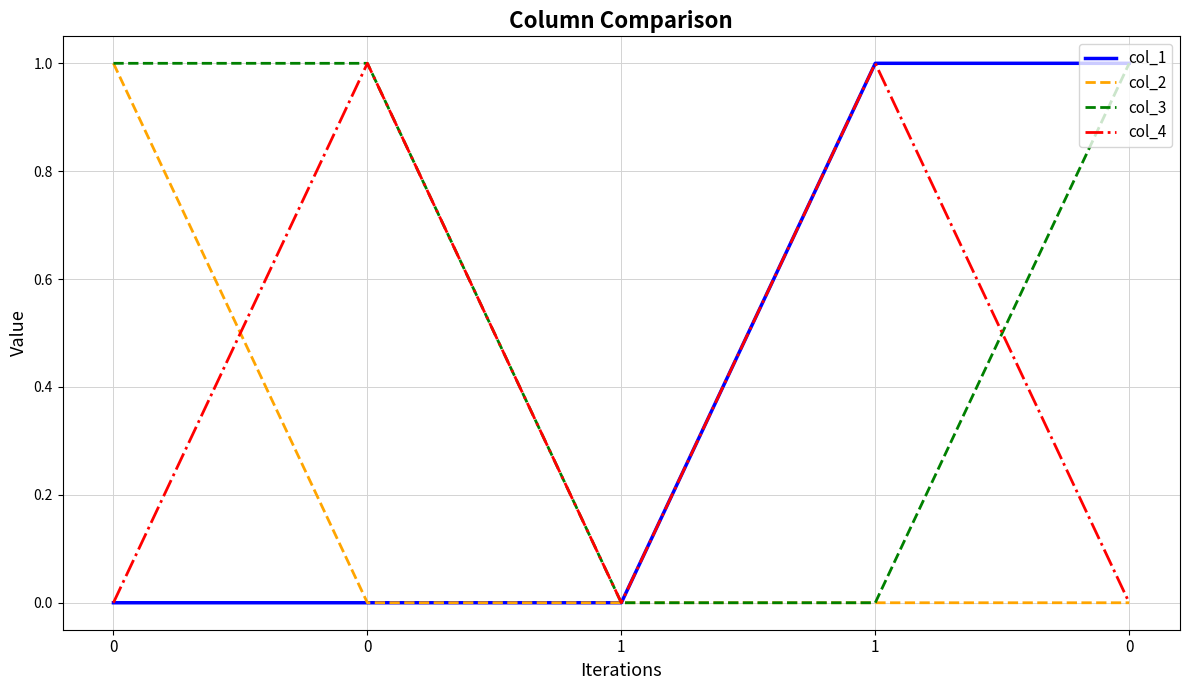

Does the chart display data point markers on the line(s)?

No